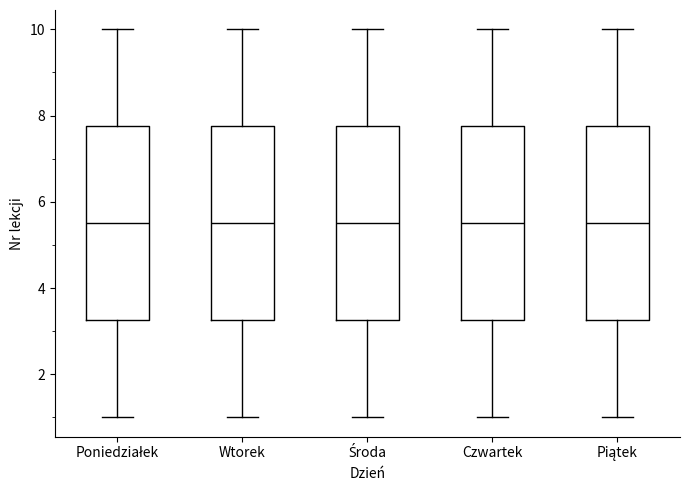

Reading left to right, read every box against the y-axis: the position of its median line, the range the box covers, and the ends of its whiskers. The values are not printed on the chart, so give them approximately, as read against the axis.

Poniedziałek: median 5.6, box 3.2 to 7.8, whiskers 1.0 to 10.0
Wtorek: median 5.6, box 3.2 to 7.8, whiskers 1.0 to 10.0
Środa: median 5.6, box 3.2 to 7.8, whiskers 1.0 to 10.0
Czwartek: median 5.6, box 3.2 to 7.8, whiskers 1.0 to 10.0
Piątek: median 5.6, box 3.2 to 7.8, whiskers 1.0 to 10.0